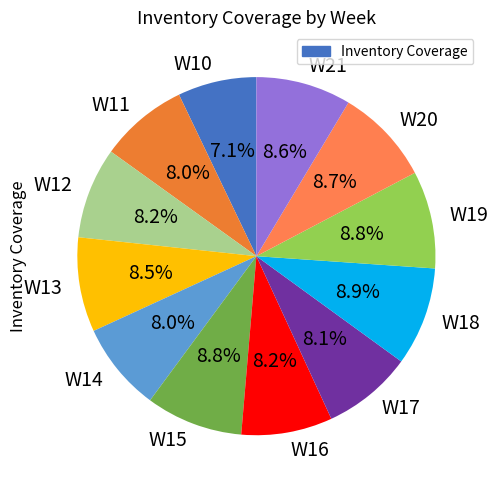

To the nearest percent, what is the combined percentage of W11 and W12?

16%